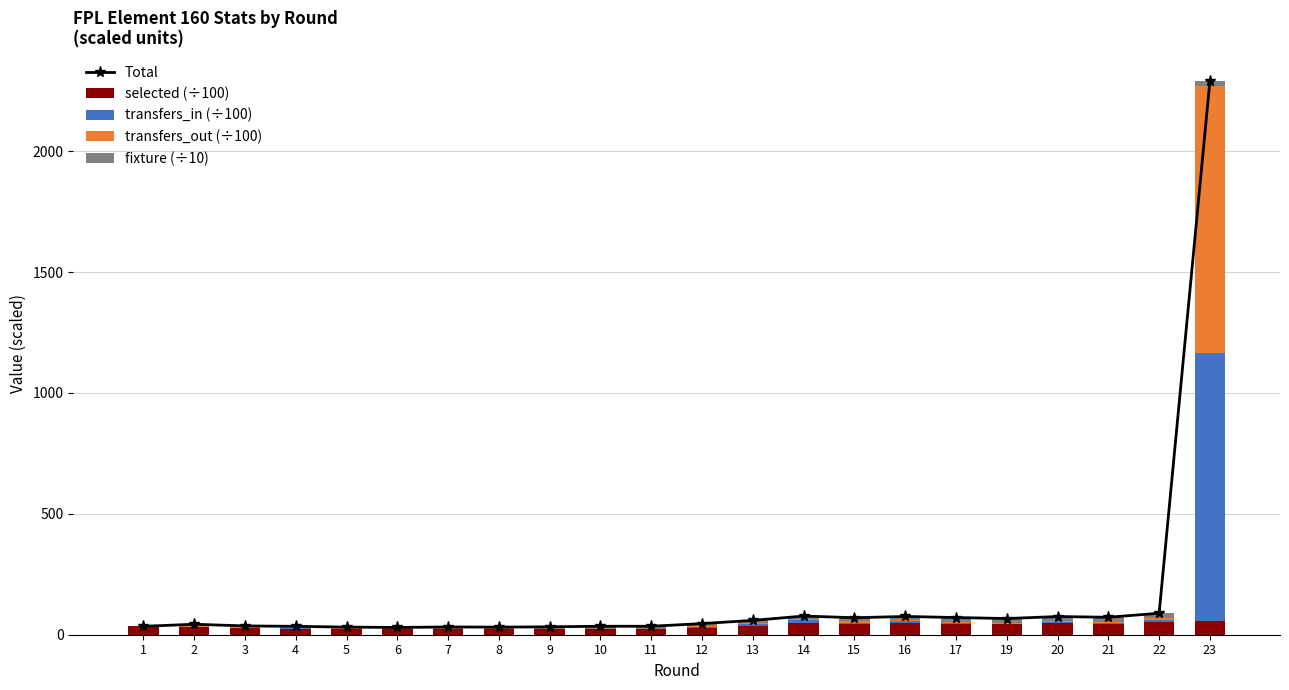

Read the transfers_out (÷100) value at 6.

2.0